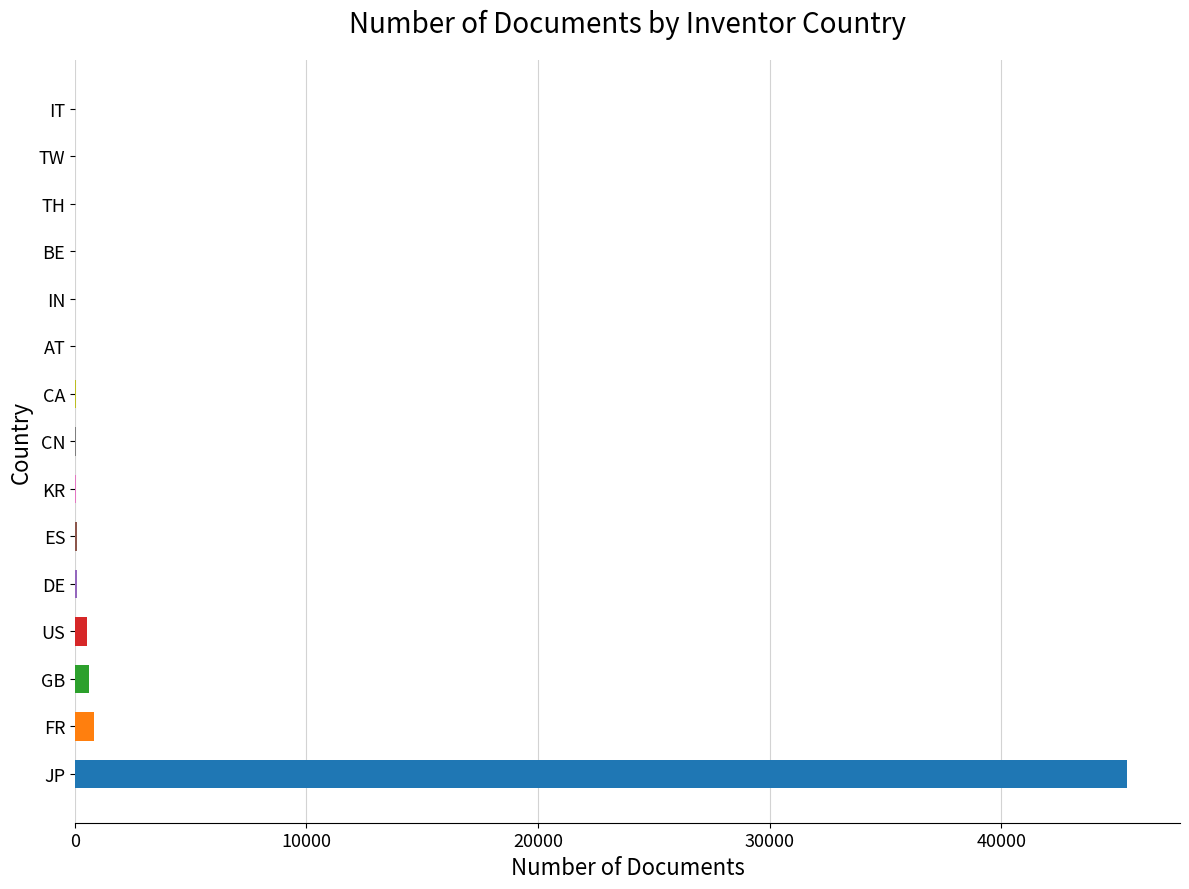

Are the bars horizontal?

Yes